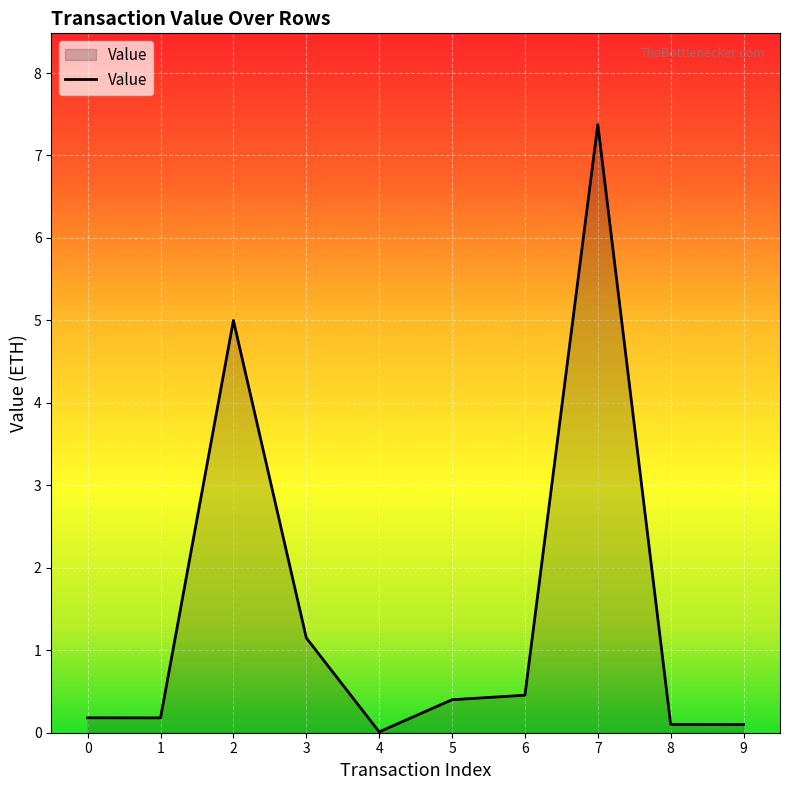

What is the maximum value shown in the chart?

7.4